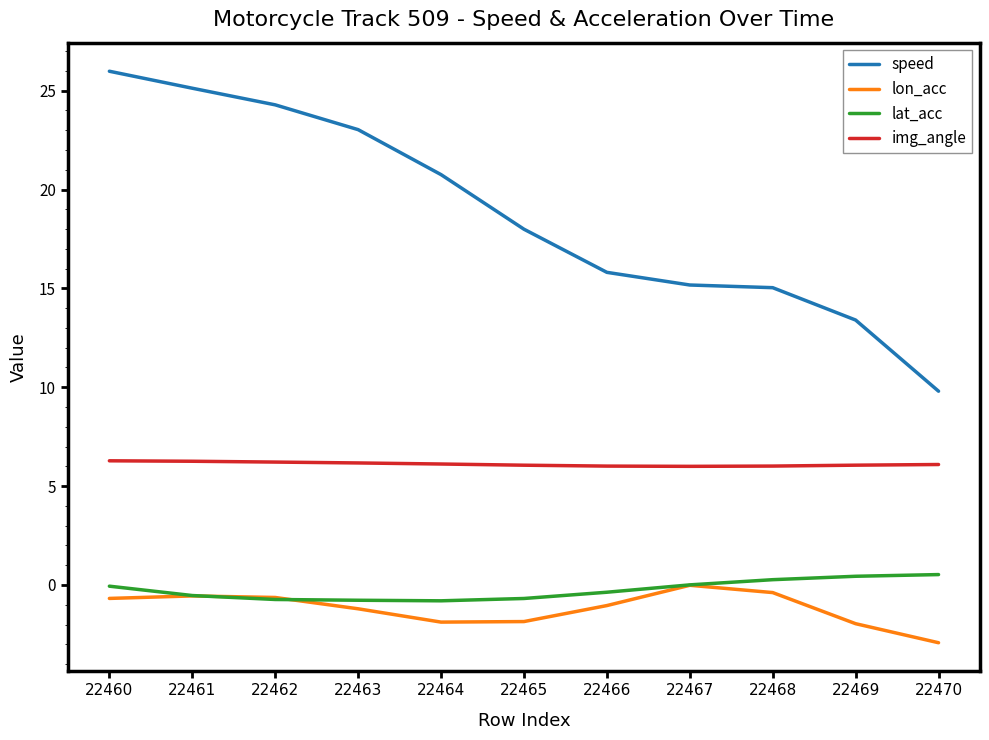

True or false: speed and lat_acc cross at least once.

False